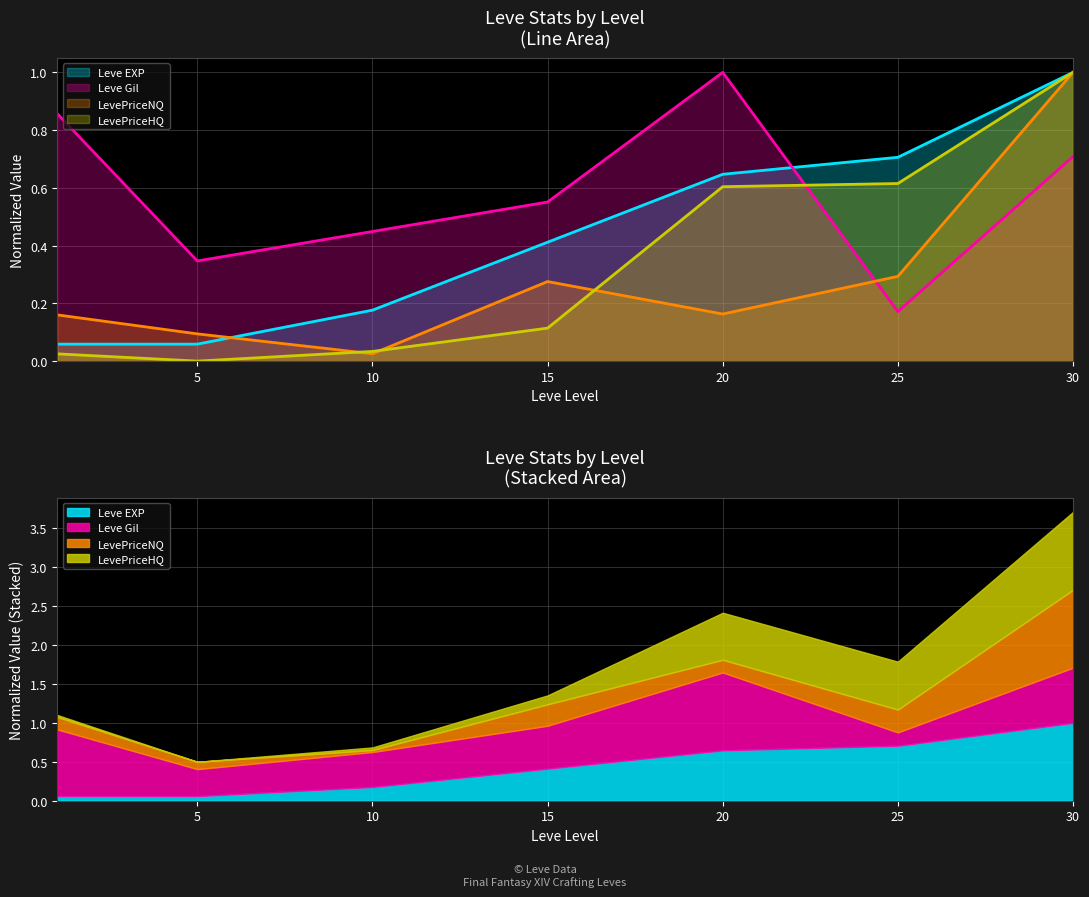

What is the sum of all Leve EXP values?

3.1